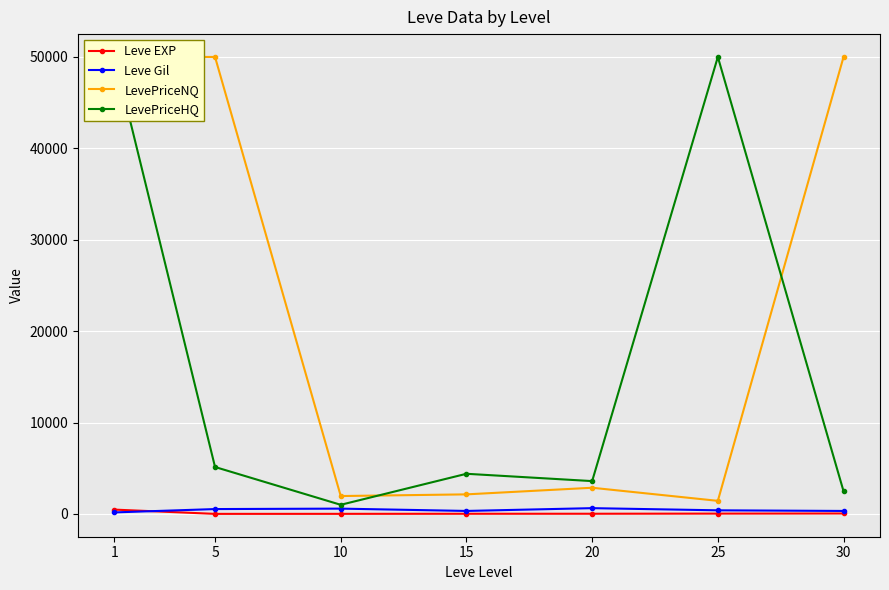

Reading left to right, what are all the values shown in this chart?

Leve EXP: 1=468.5	5=2.3	10=5.3	15=14.2	20=16.3	25=31.8	30=45.5
Leve Gil: 1=163.5	5=528.3	10=576.7	15=323.3	20=628.3	25=391.7	30=322.5
LevePriceNQ: 1=50000.0	5=50000.0	10=1953.8	15=2136.7	20=2861.6	25=1428.0	30=50000.0
LevePriceHQ: 1=50000.0	5=5131.3	10=995.0	15=4389.5	20=3588.8	25=50000.0	30=2481.0